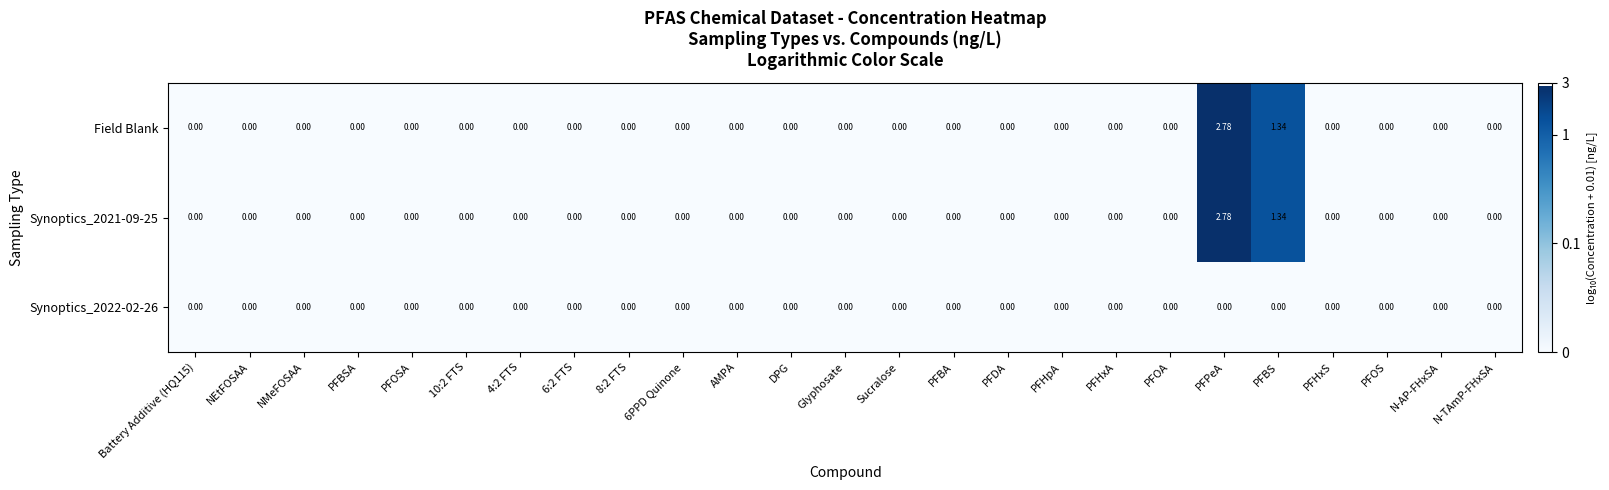

At which category is the sum across all series the highest?

PFPeA